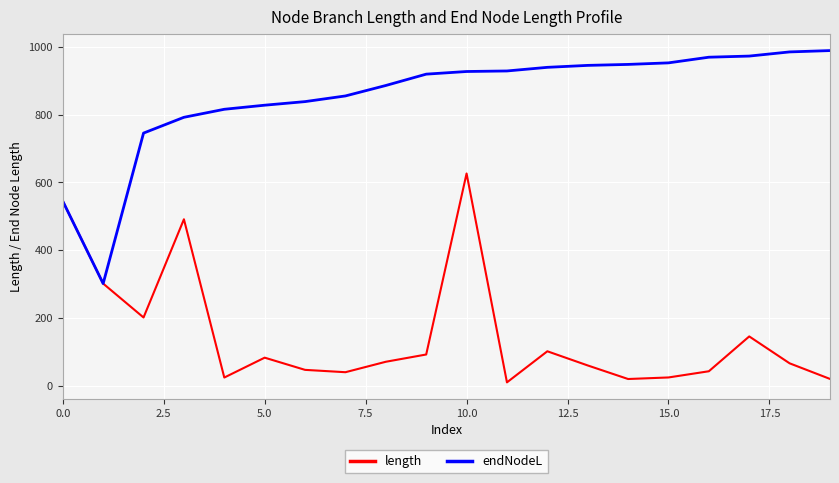

At how many categories does at least one series exceed 329?

19